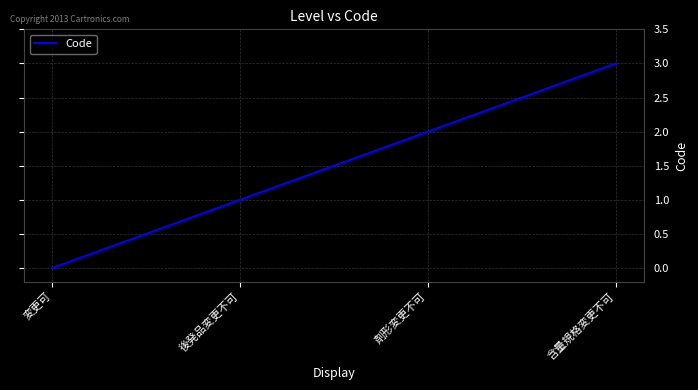

Count the values in the range 1 to 3.

3